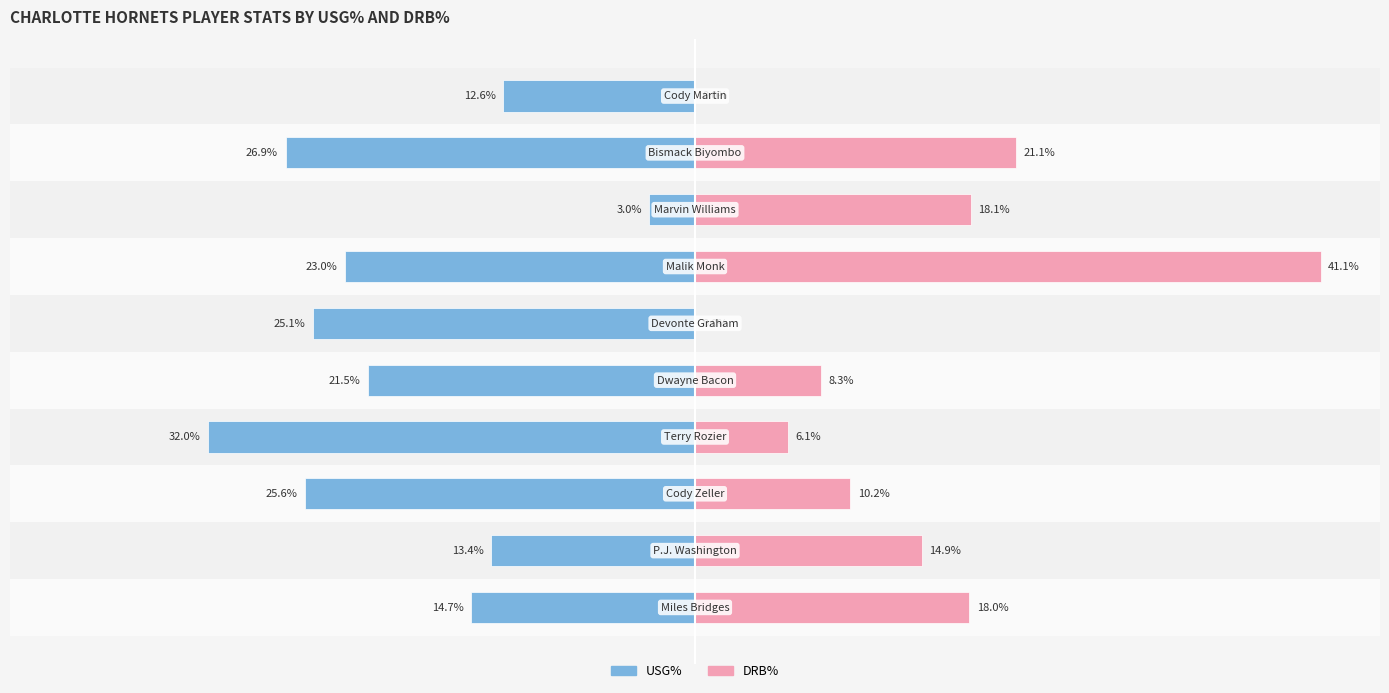

How many bars are there in each group?

2